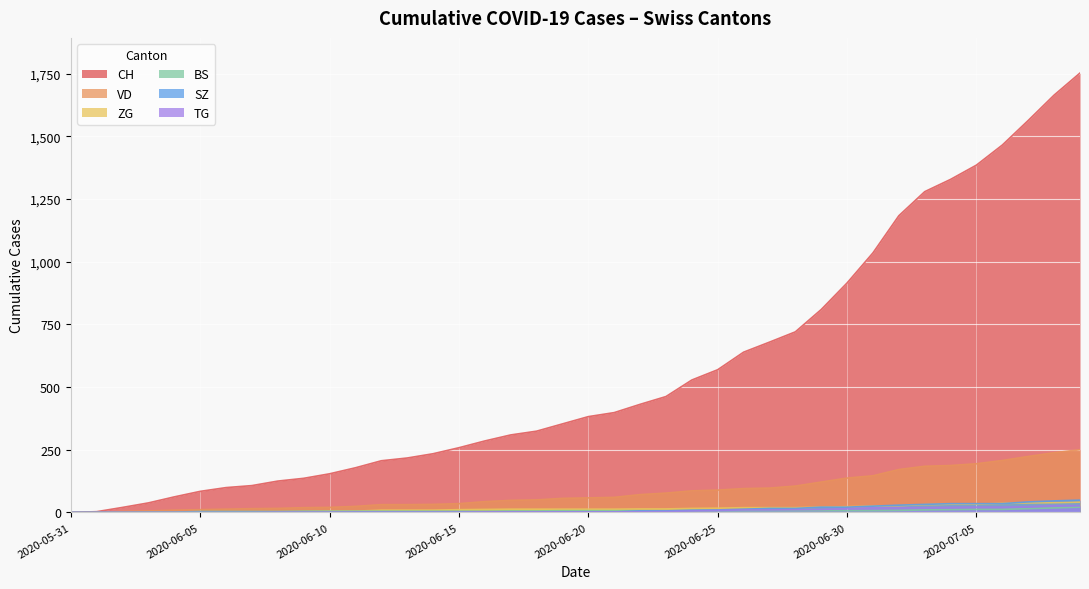

Which series has the largest total across all categories?

CH